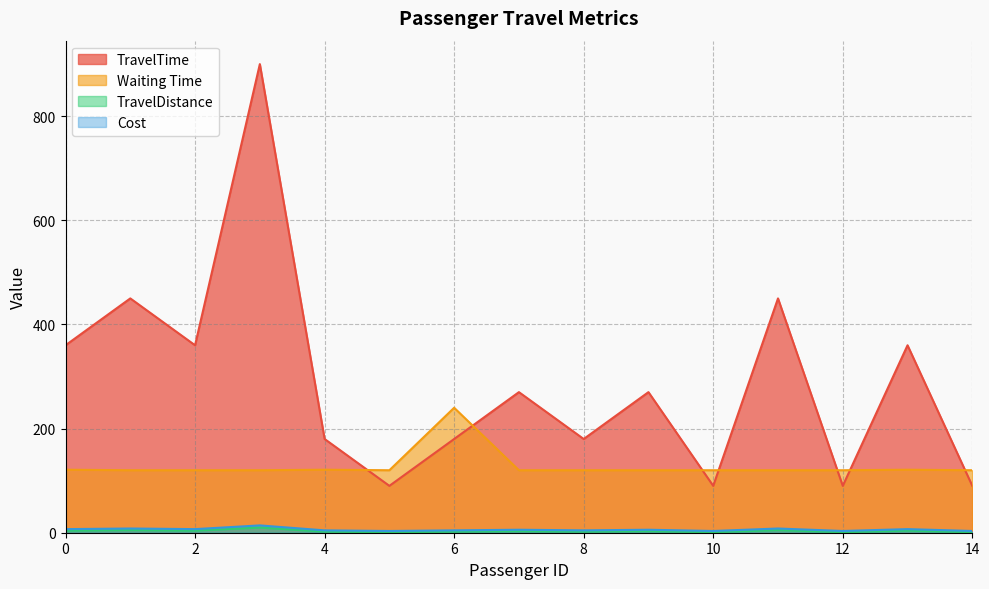

Where is the first local minimum for TravelDistance?

2